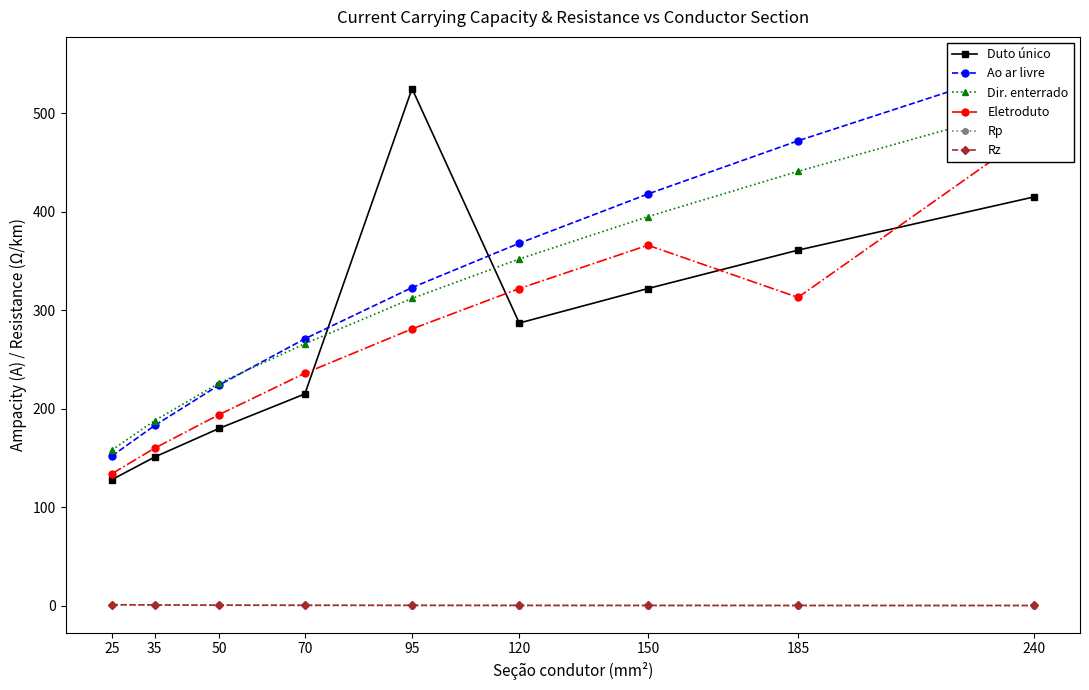

What is the value of the Dir. enterrado point at the 1st from the left?

158.0